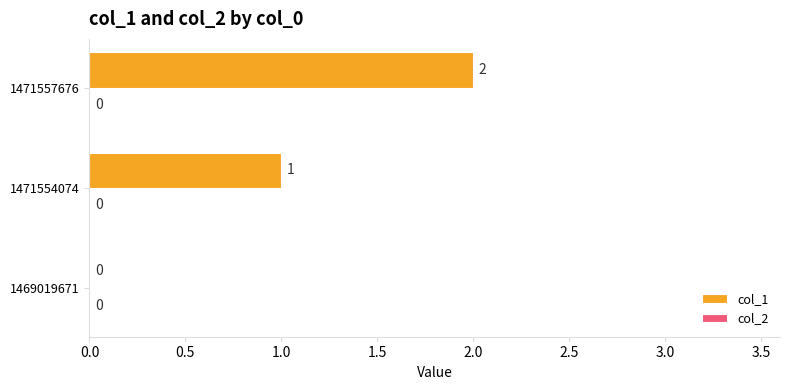

Which has a higher value, 1471554074 or 1471557676?

1471557676